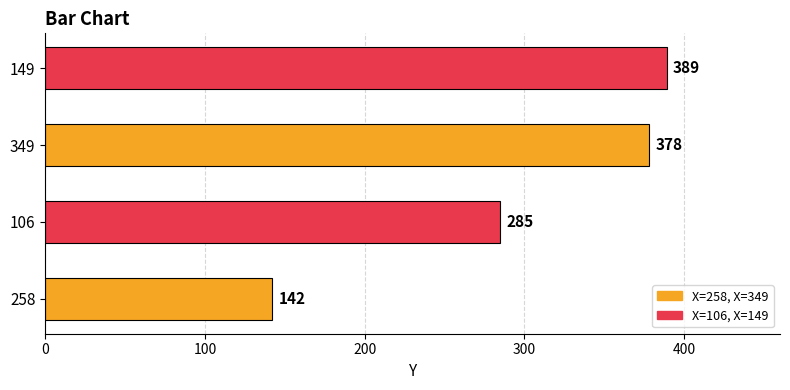

What is the difference between the maximum and minimum values?

247